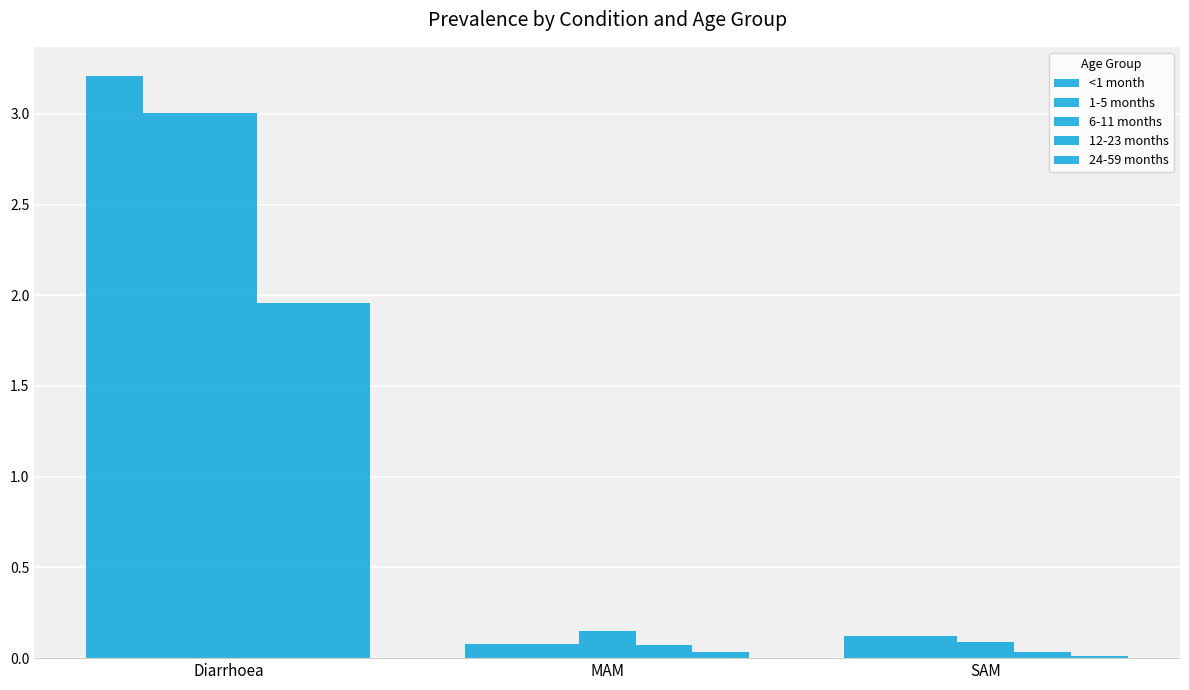

True or false: 24-59 months has a value of 2.0 at Diarrhoea.

True